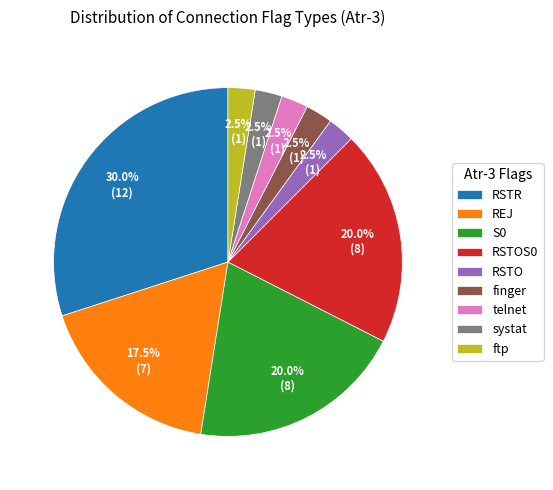

How many segments does this pie chart have?

9